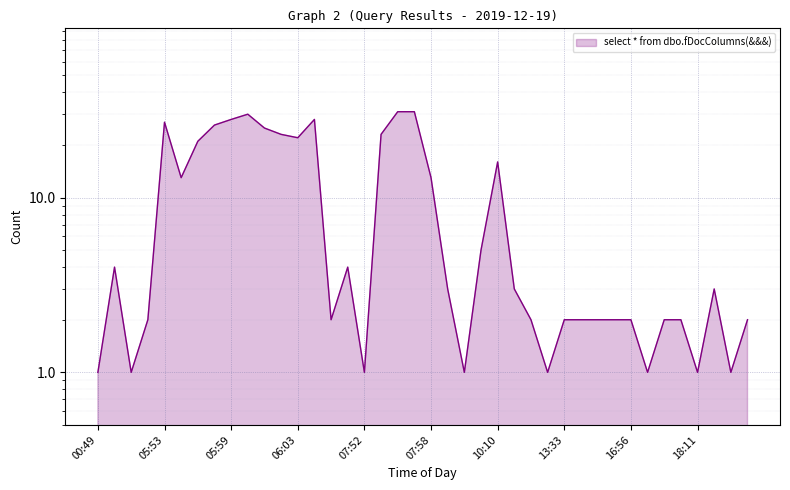

How many interior local peaks (higher than both neighbors) does the data have?

7